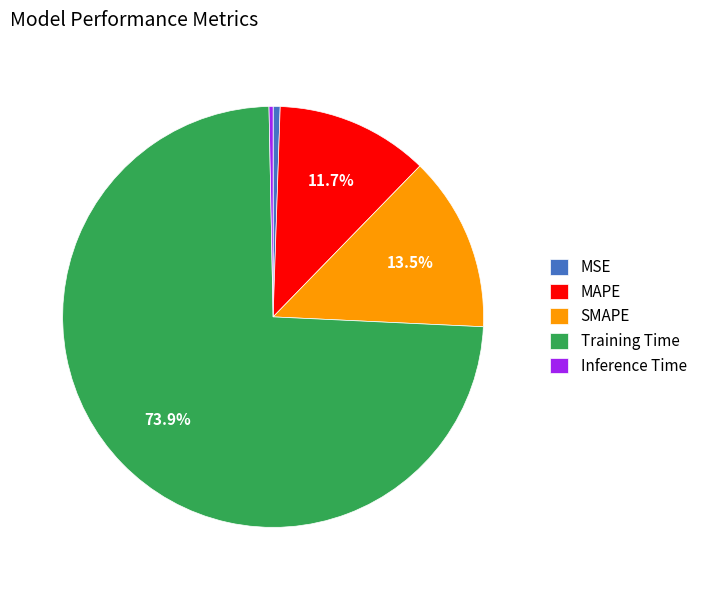

True or false: Training Time accounts for 89% of the total.

False